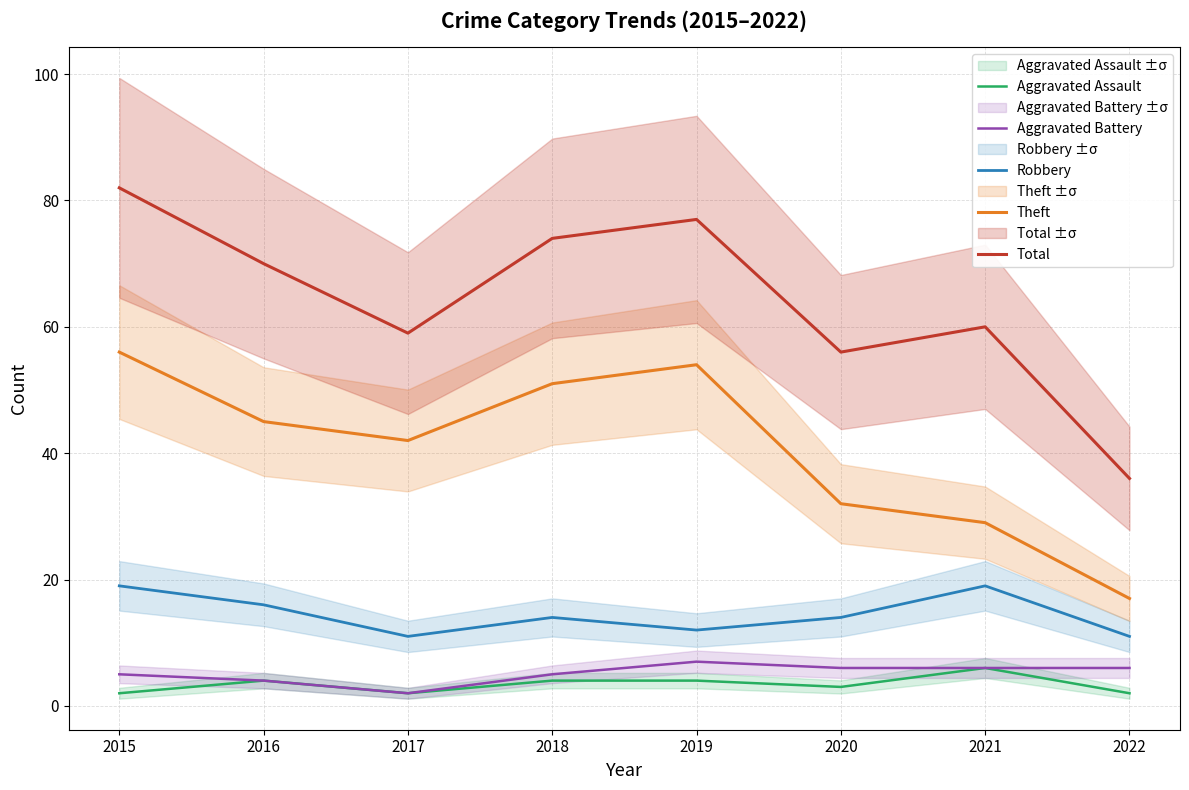

What is the value of the Total point at the 1st from the left?

82